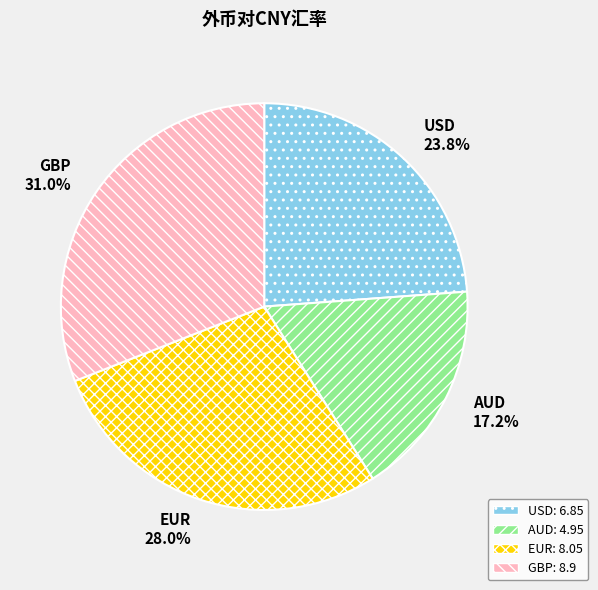

To the nearest percent, what is the average slice percentage?

25%